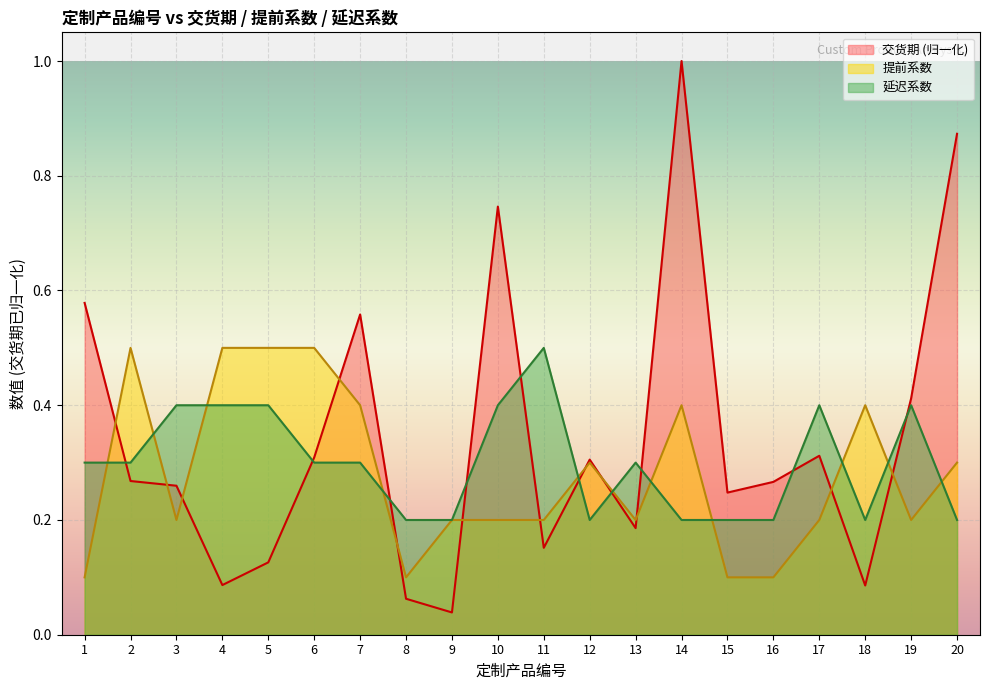

True or false: 交货期 and 延迟系数 intersect in this chart.

True